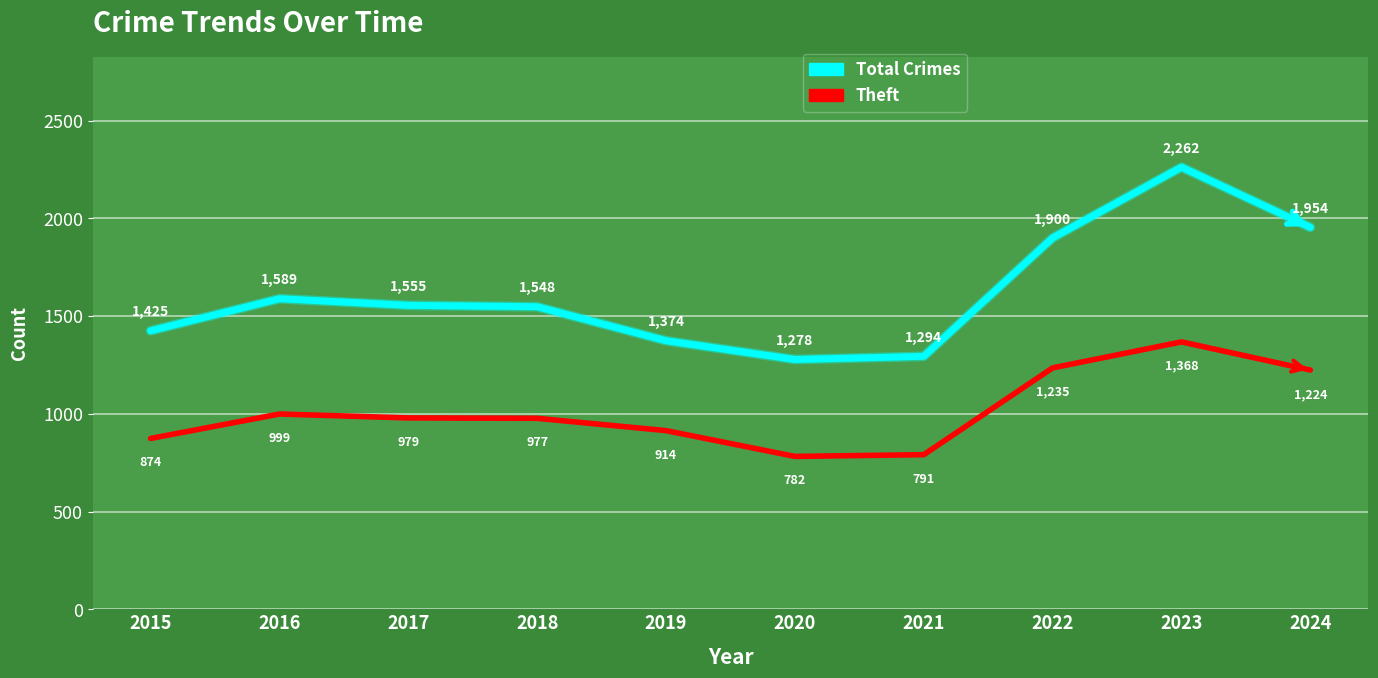

Which label corresponds to the largest value in the chart?

2023